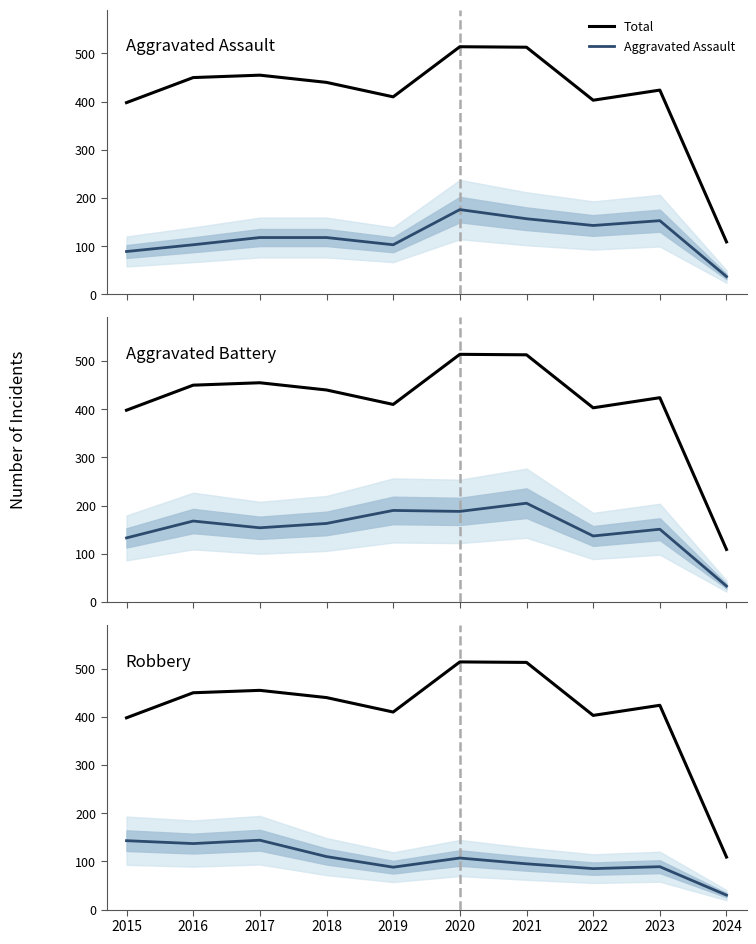

How many lines are shown in the chart?

4